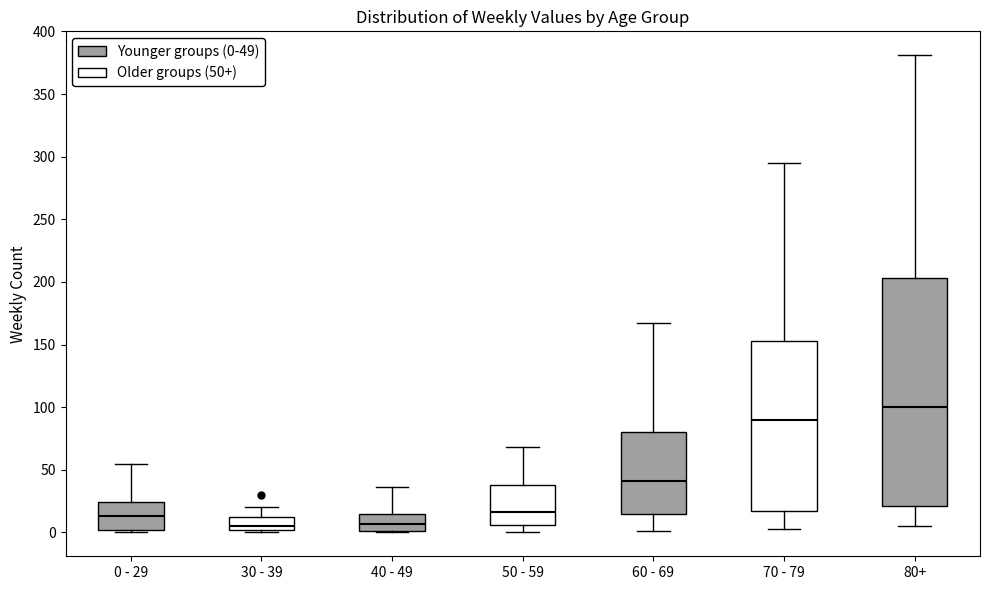

Reading left to right, read every box against the y-axis: the position of its median line, the range the box covers, and the ends of its whiskers. The values are not printed on the chart, so give them approximately, as read against the axis.

0 - 29: median 15, box 0 to 25, whiskers 0 (just below the box's lower edge) to 55
30 - 39: median 5, box 0 to 10, whiskers 0 (just below the box's lower edge) to 20
40 - 49: median 5, box 0 to 15, whiskers 0 to 35
50 - 59: median 15, box 5 to 40, whiskers 0 to 70
60 - 69: median 40, box 15 to 80, whiskers 0 to 165
70 - 79: median 90, box 15 to 155, whiskers 5 to 295
80+: median 100, box 20 to 205, whiskers 5 to 380